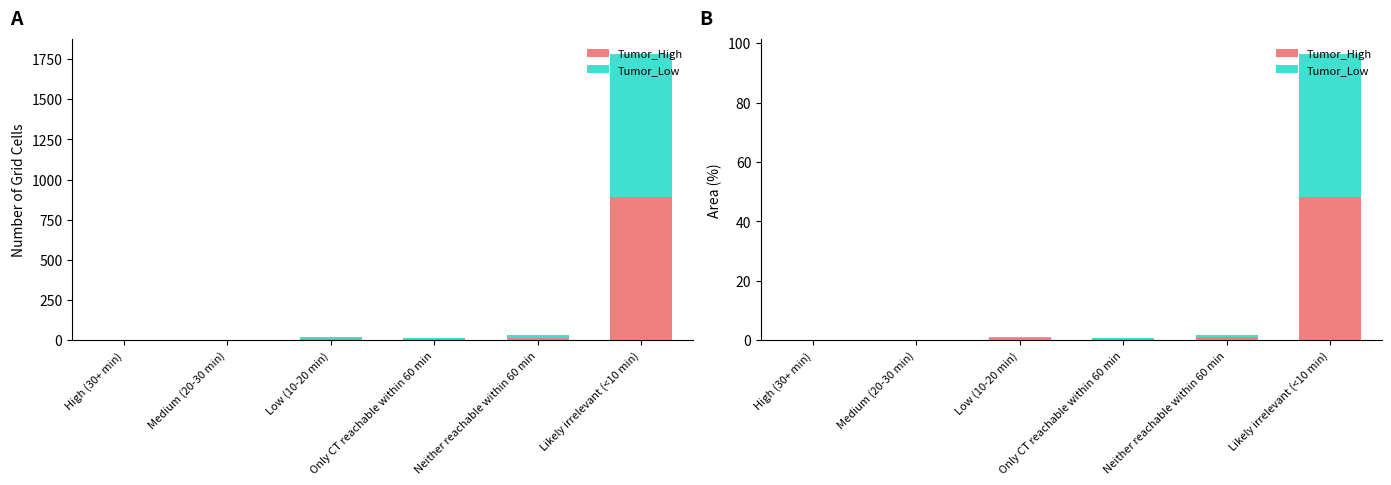

How many bars are there in total?

12